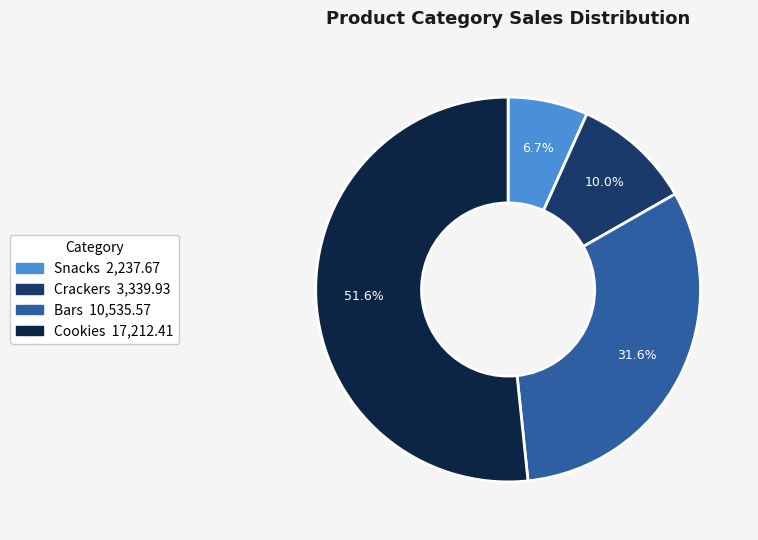

To the nearest percent, what is the combined percentage of Snacks and Crackers?

17%